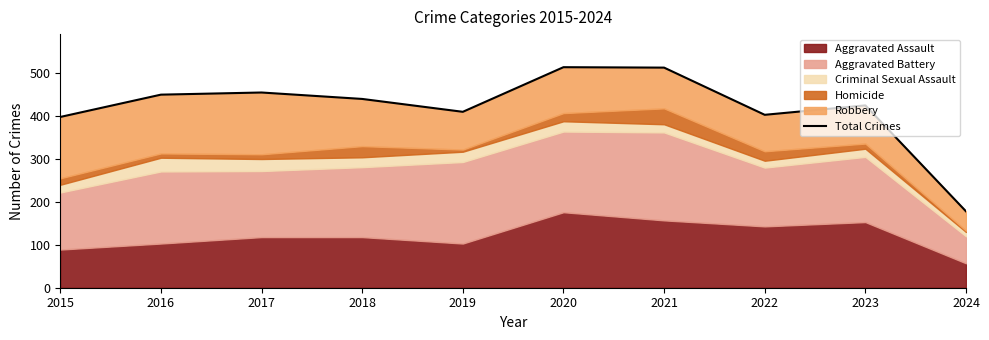

What is the average value?

419